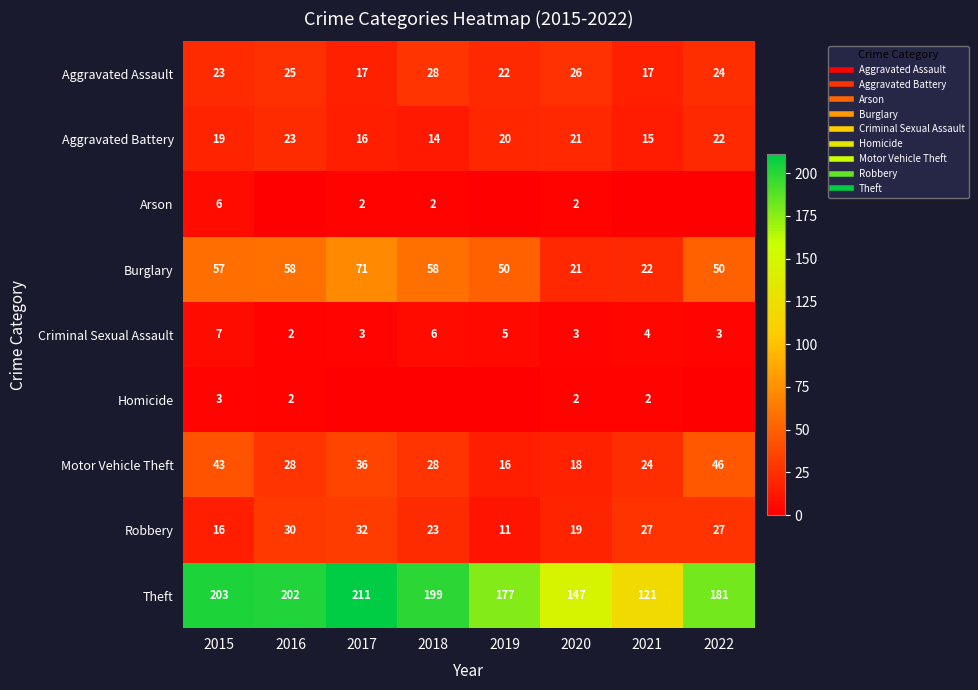

Which category has the highest value across all series?

2017